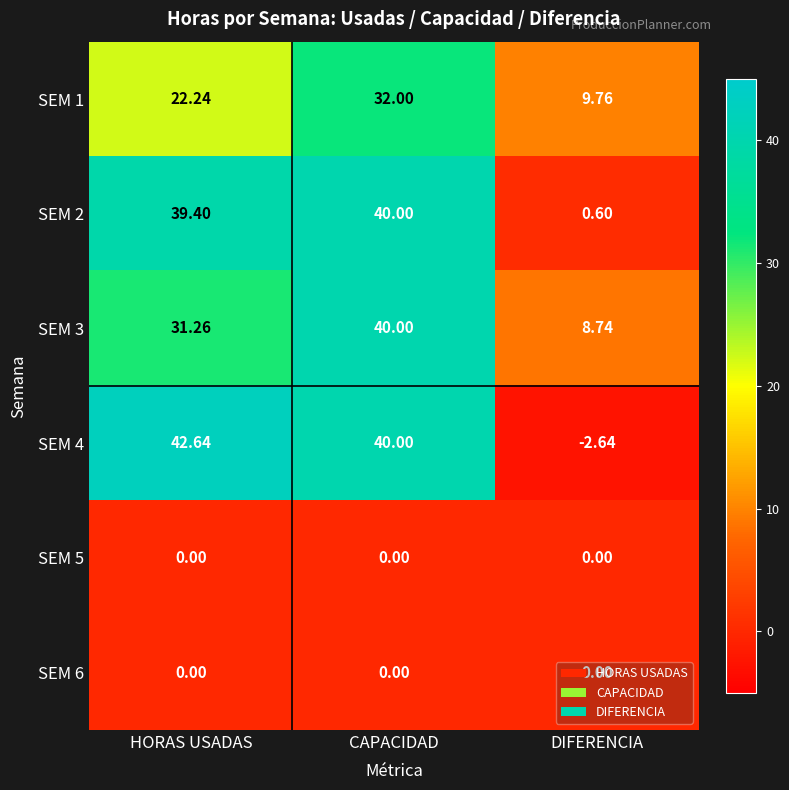

What is the difference between the highest and lowest values at CAPACIDAD?

40.0